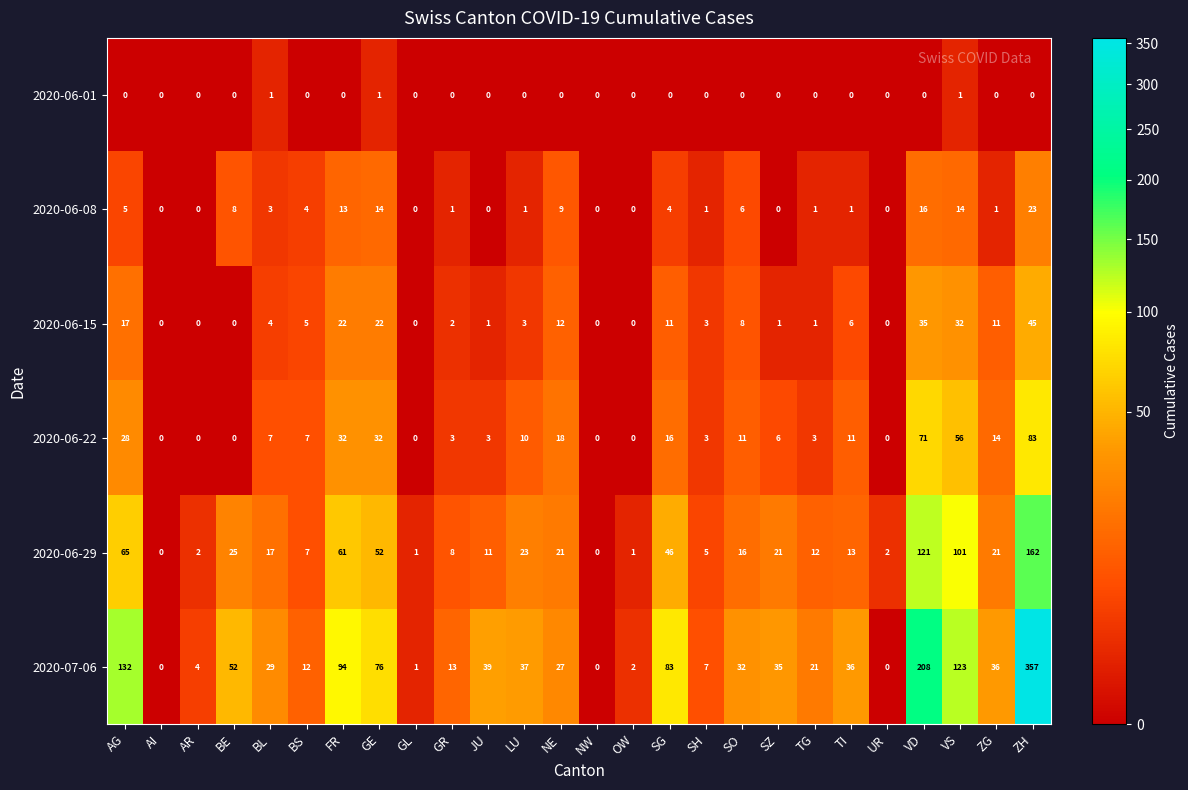

What is the total value across all series at AG?

247